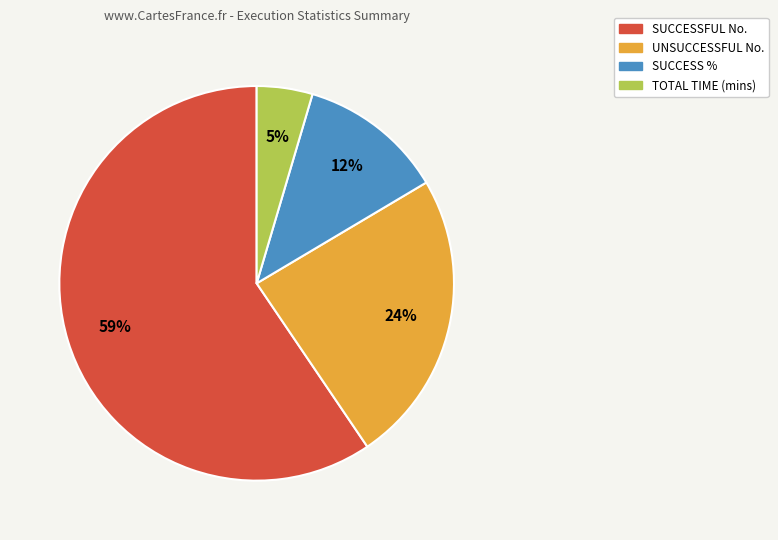

Is it true that SUCCESSFUL No. is 50% of the pie?

False